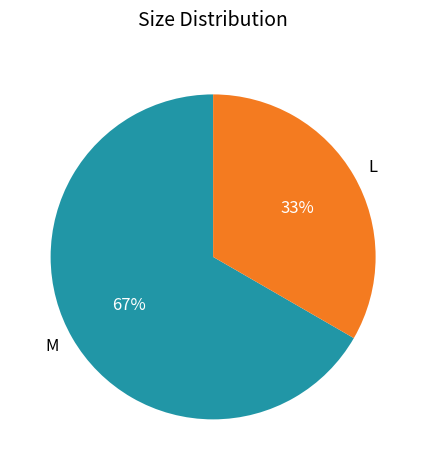

To the nearest percent, what is the average slice percentage?

50%